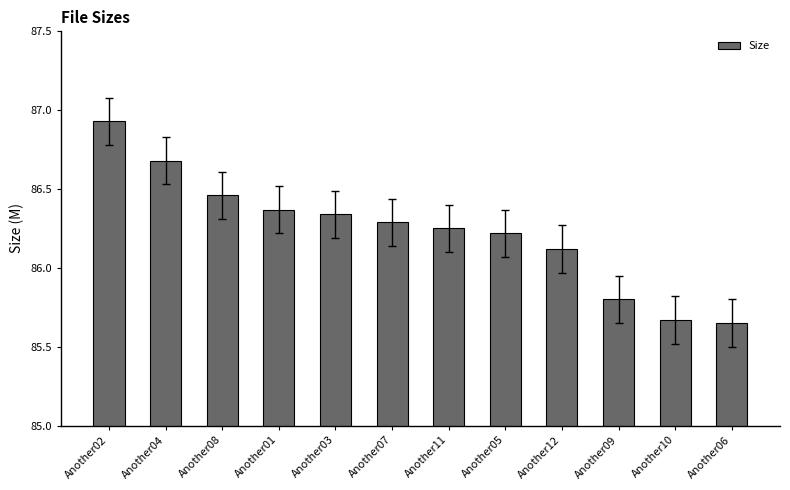

Between Another09 and Another12, which is larger?

Another12